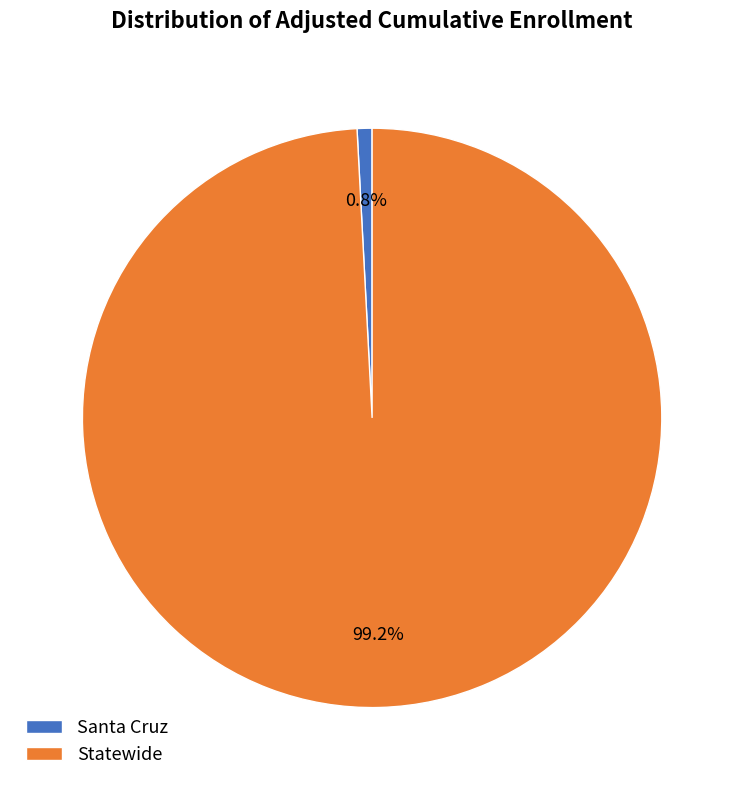

Which has a higher value, Santa Cruz or Statewide?

Statewide